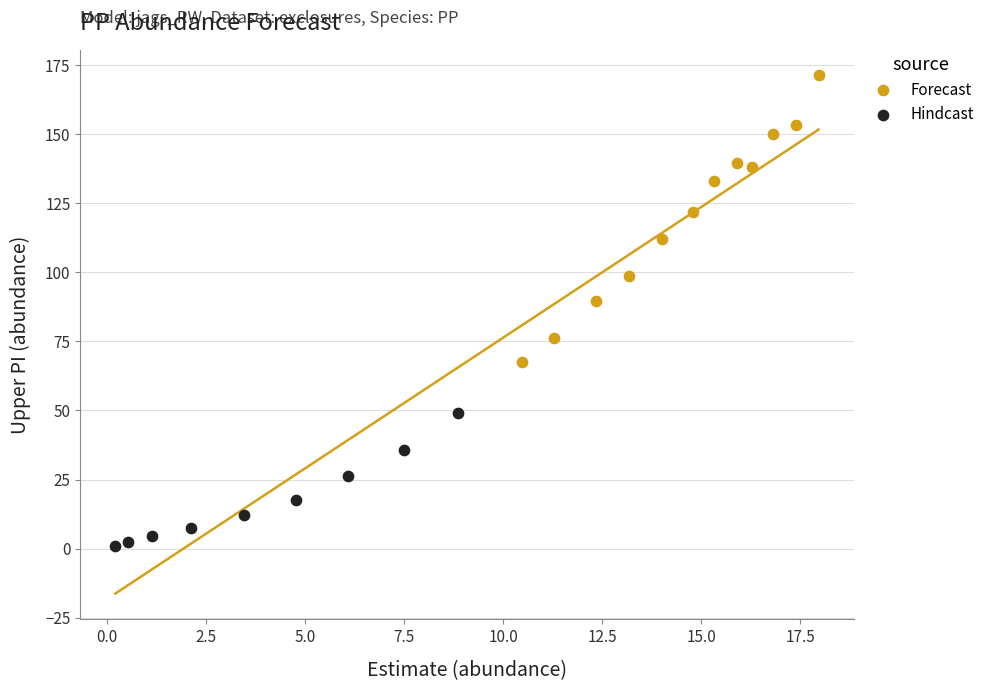

Which series reaches the maximum Y coordinate?

Forecast